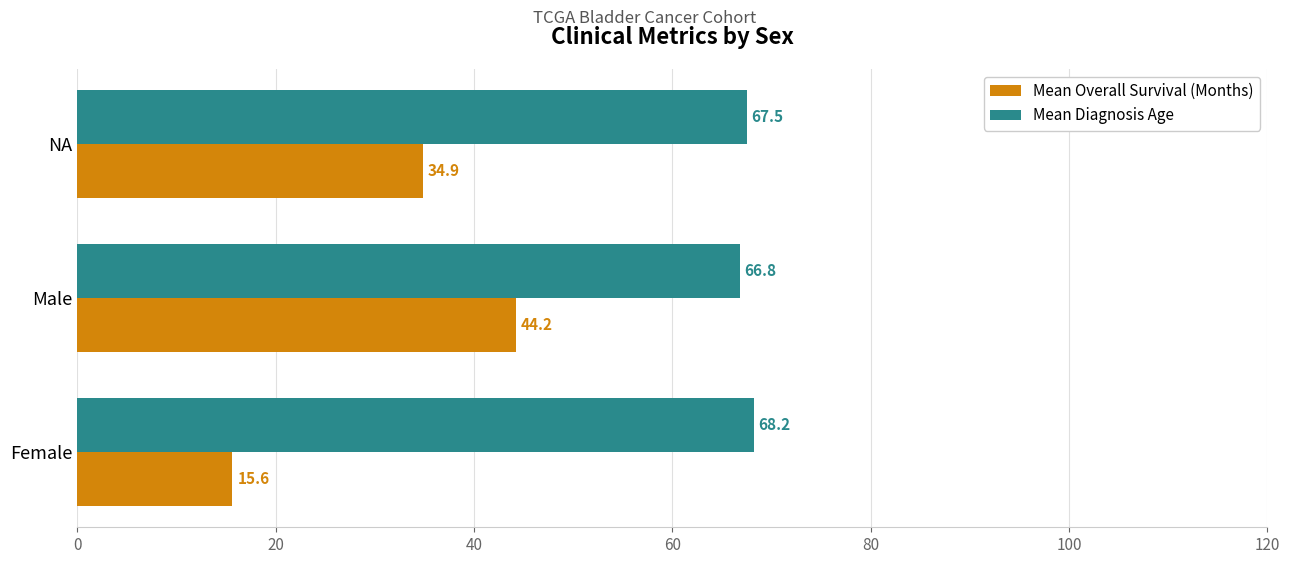

What are all the series names shown in the legend?

Mean Overall Survival (Months), Mean Diagnosis Age